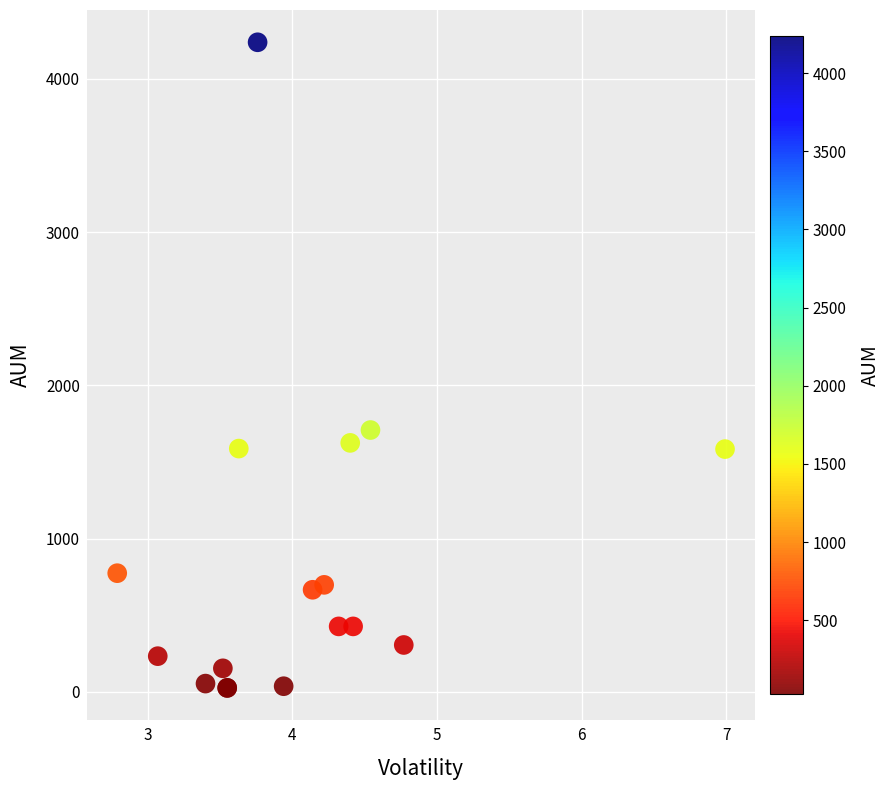

What Y value in the scatter plot is closest to 2132?

1708.3